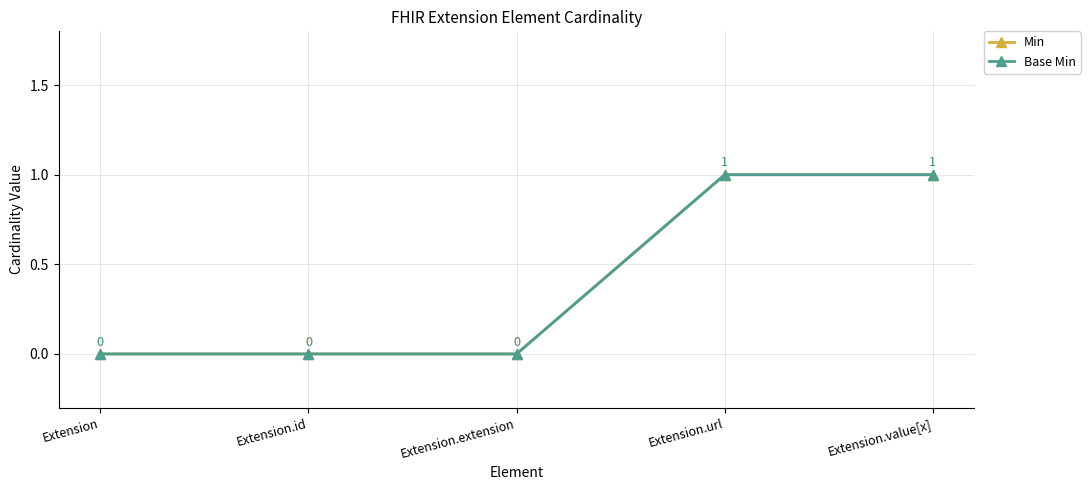

Between Extension.id and Extension.value[x], which series saw the biggest shift?

Min